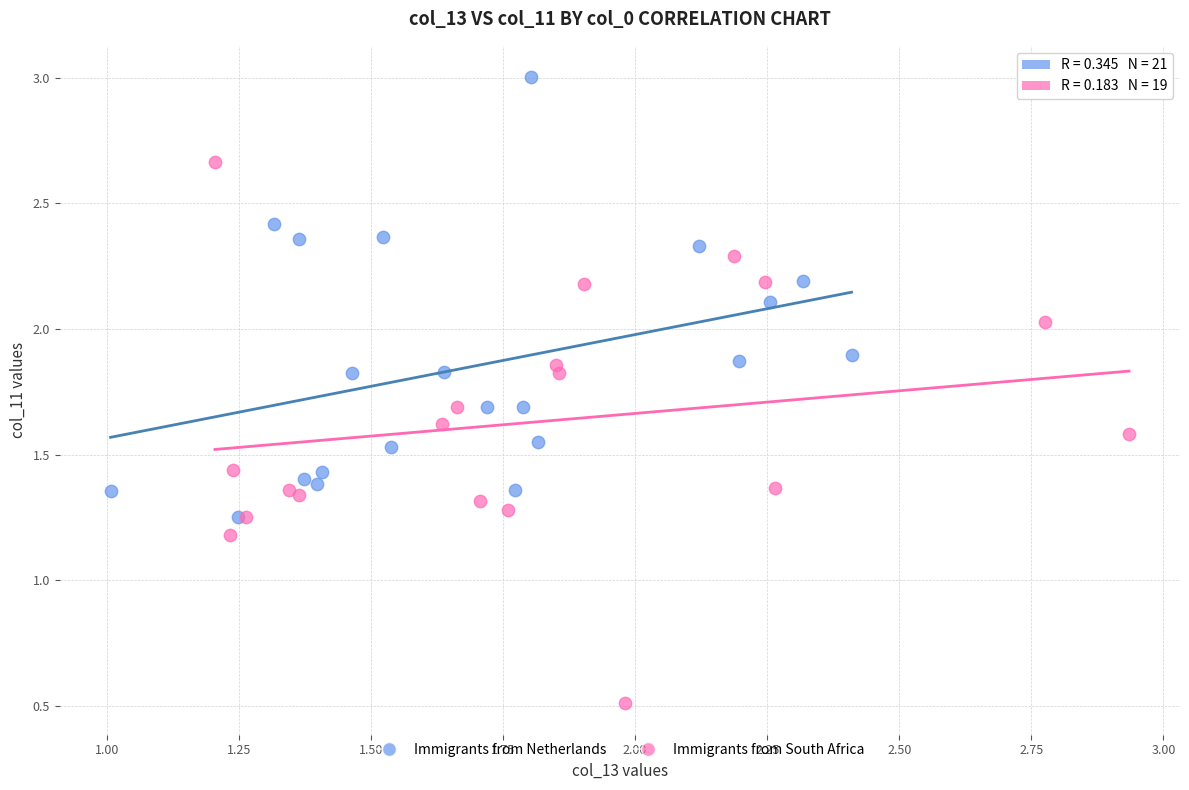

Which series reaches the minimum Y coordinate?

Immigrants from South Africa